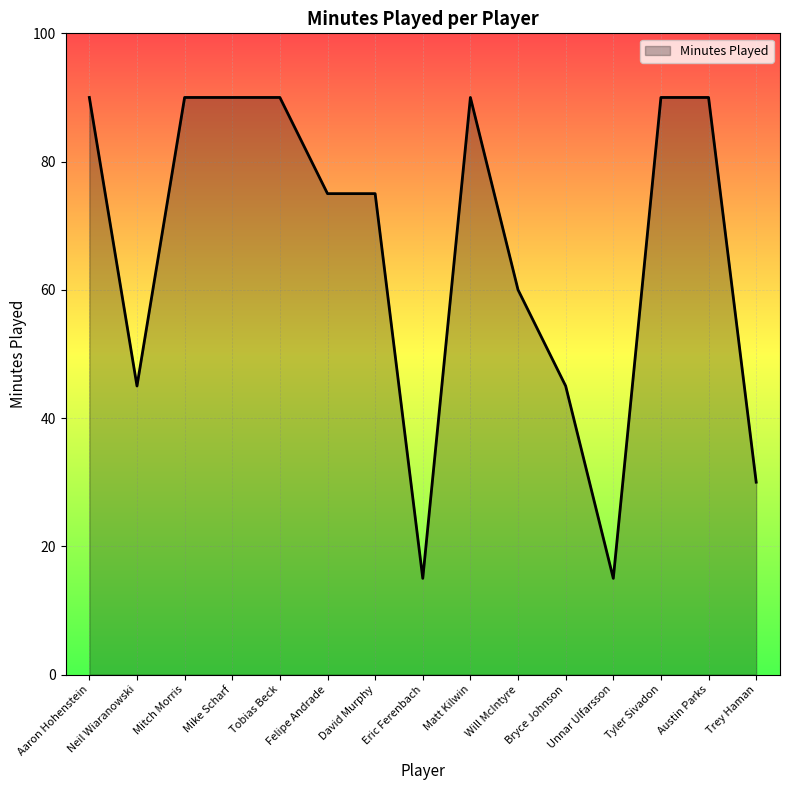

Count the number of categories in the chart.

15